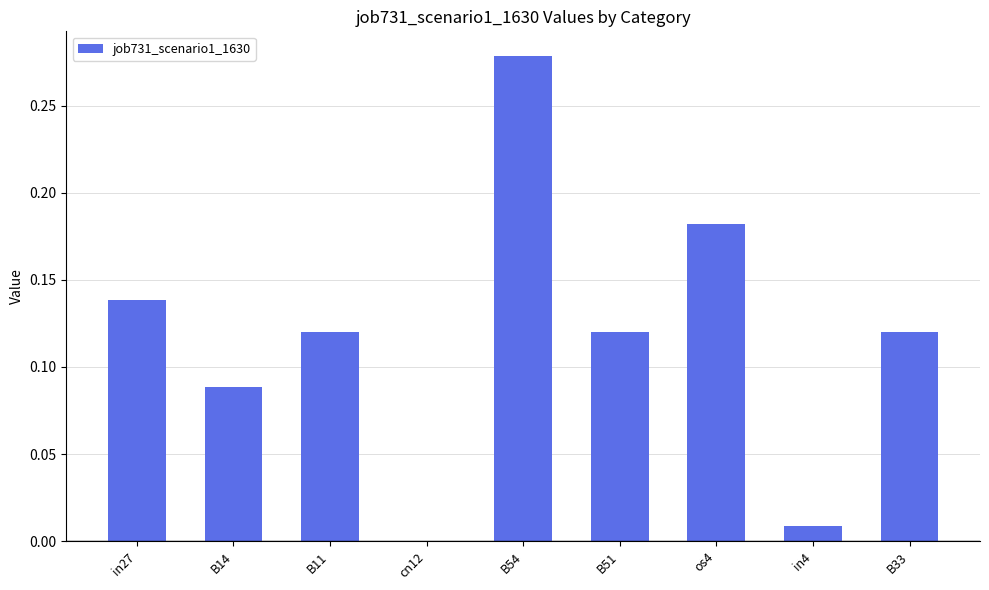

Which label corresponds to the largest value in the chart?

B54